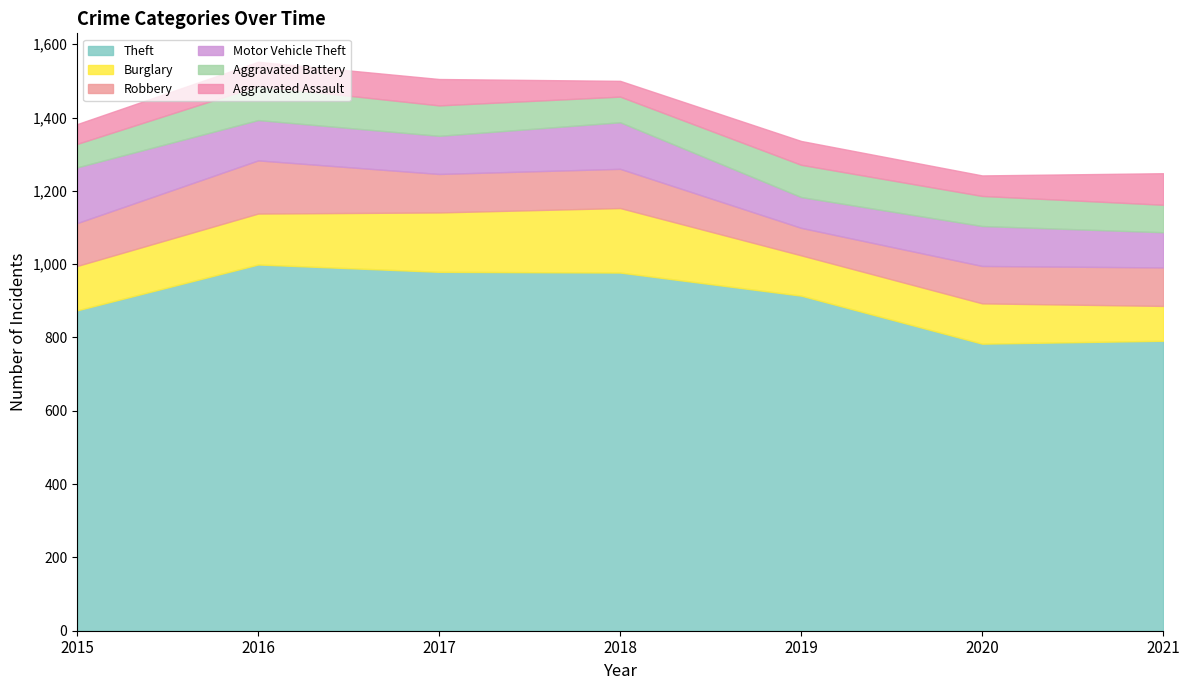

How many distinct data groups are displayed?

6